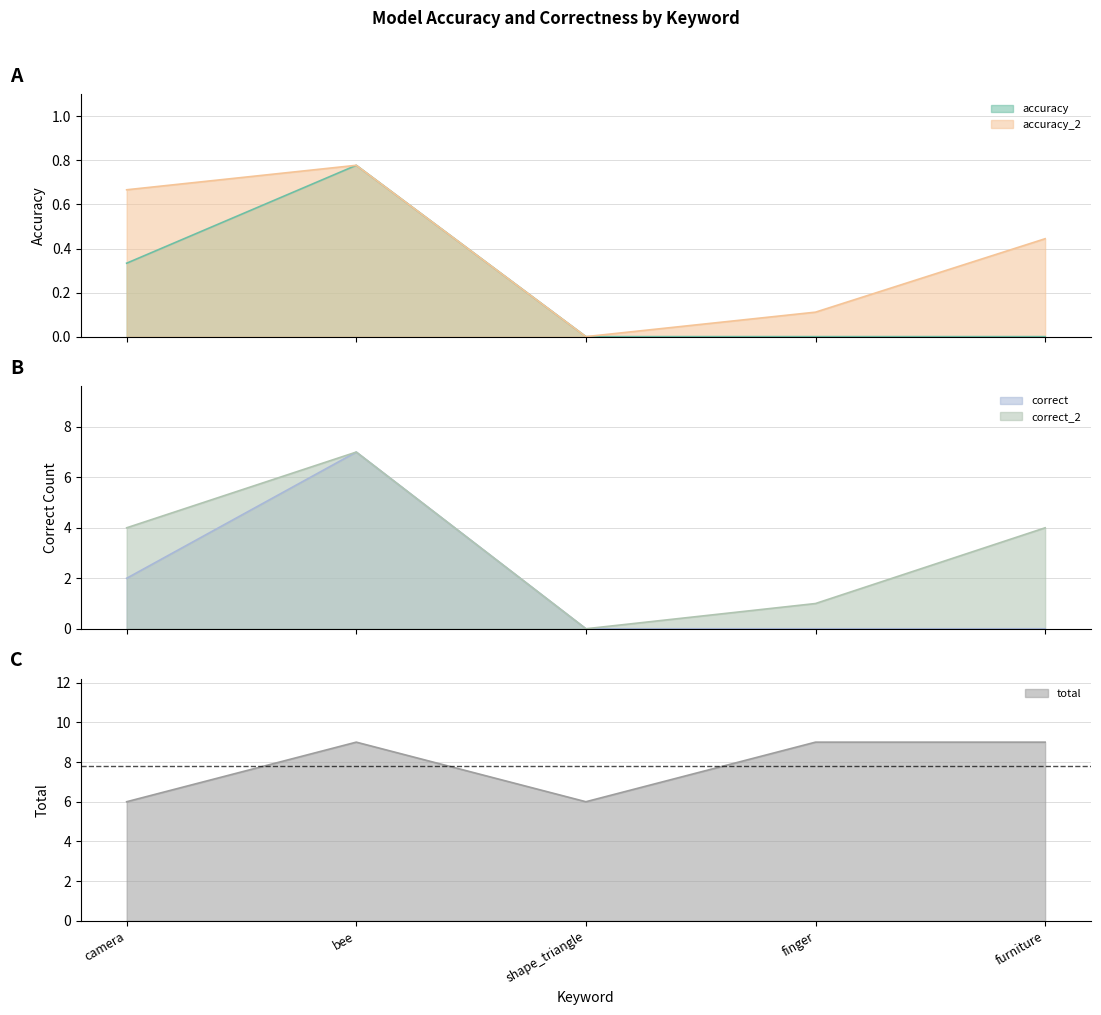

At which category does correct reach its first local peak?

bee